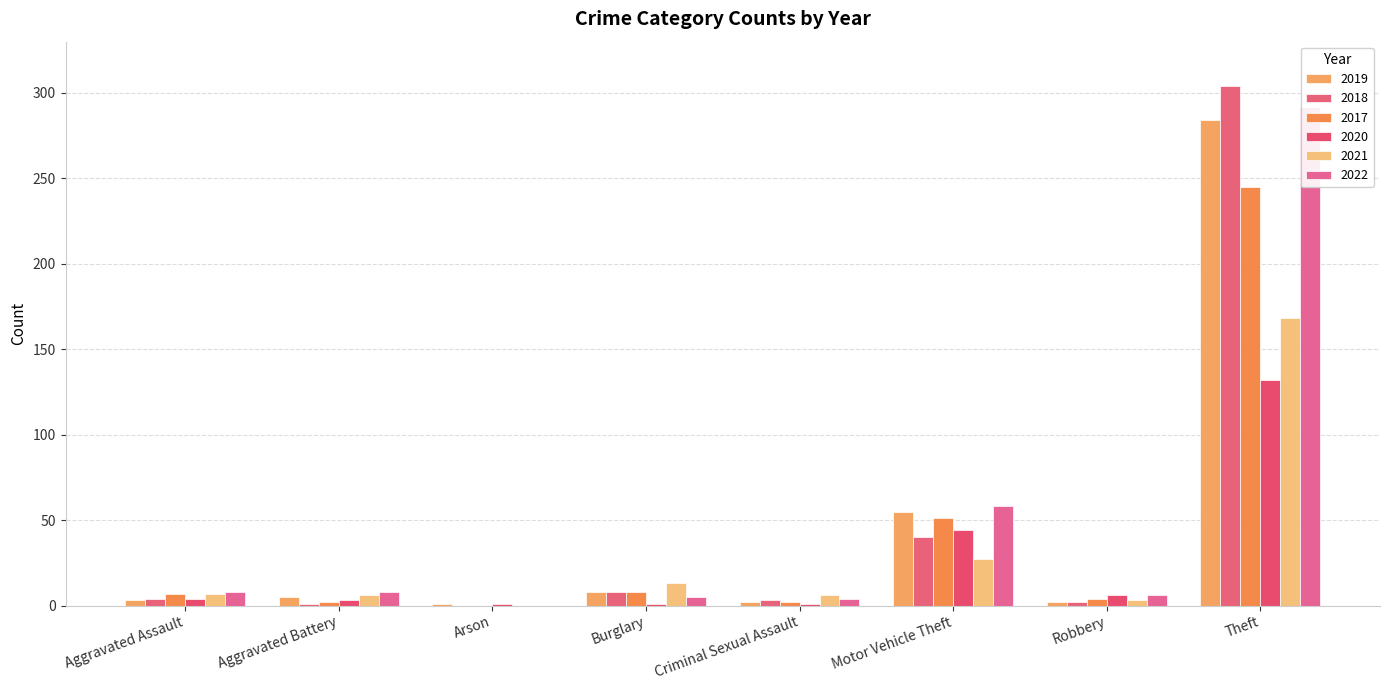

Which series has the largest total across all categories?

2022